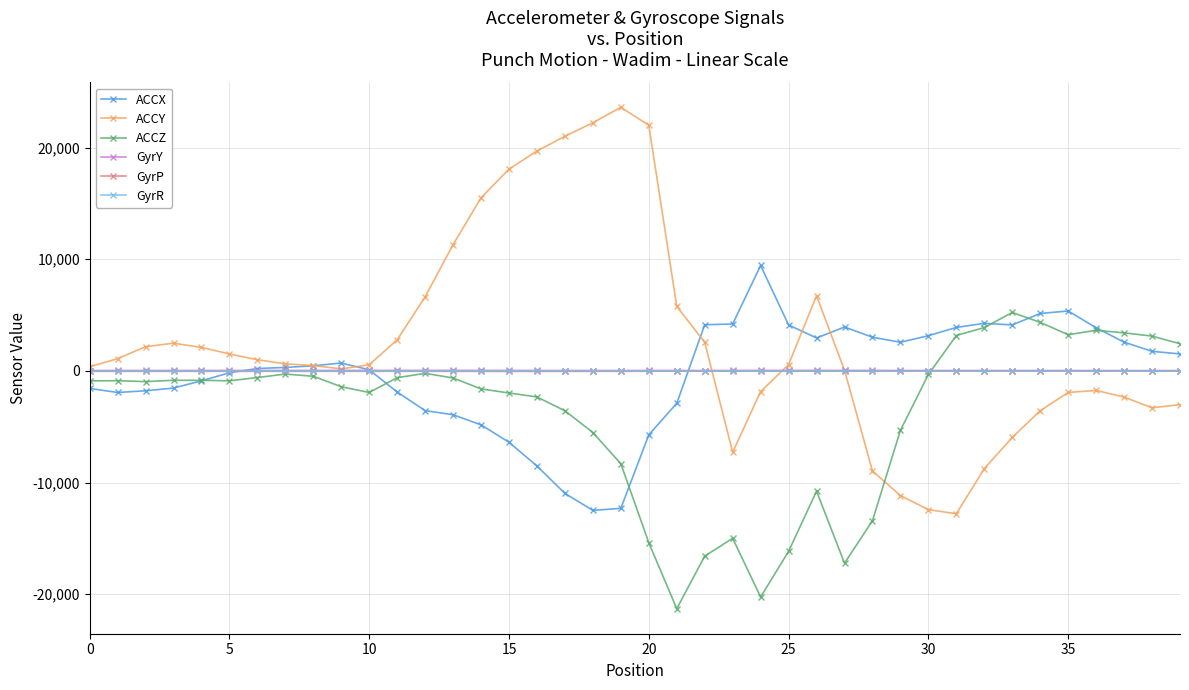

Which series has the largest total across all categories?

ACCY